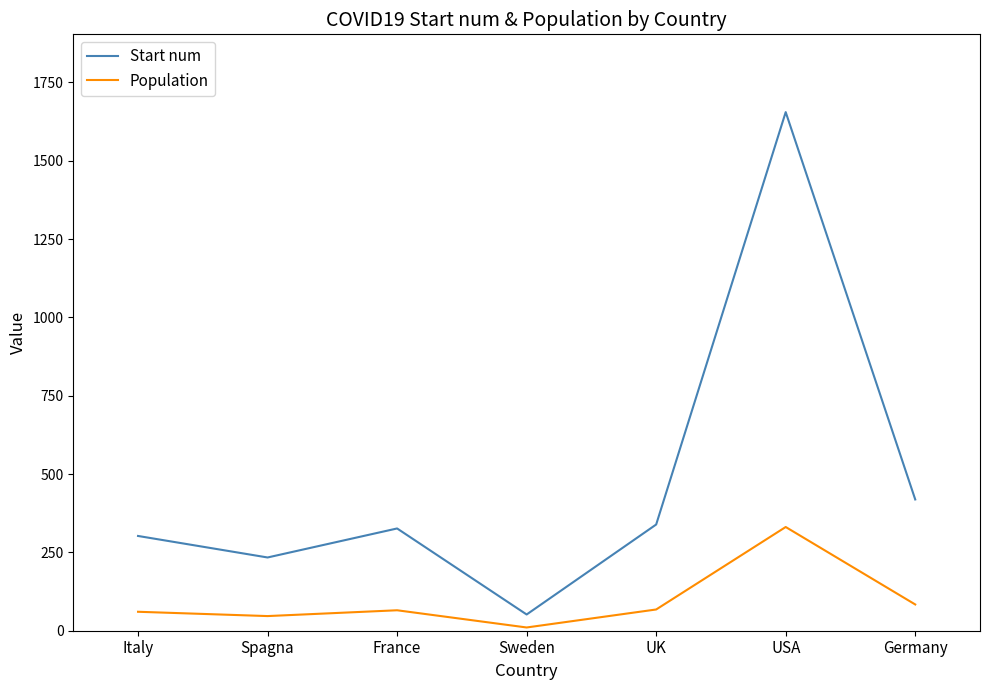

Is the value of Start num at Italy greater than the value of Population at Germany?

Yes